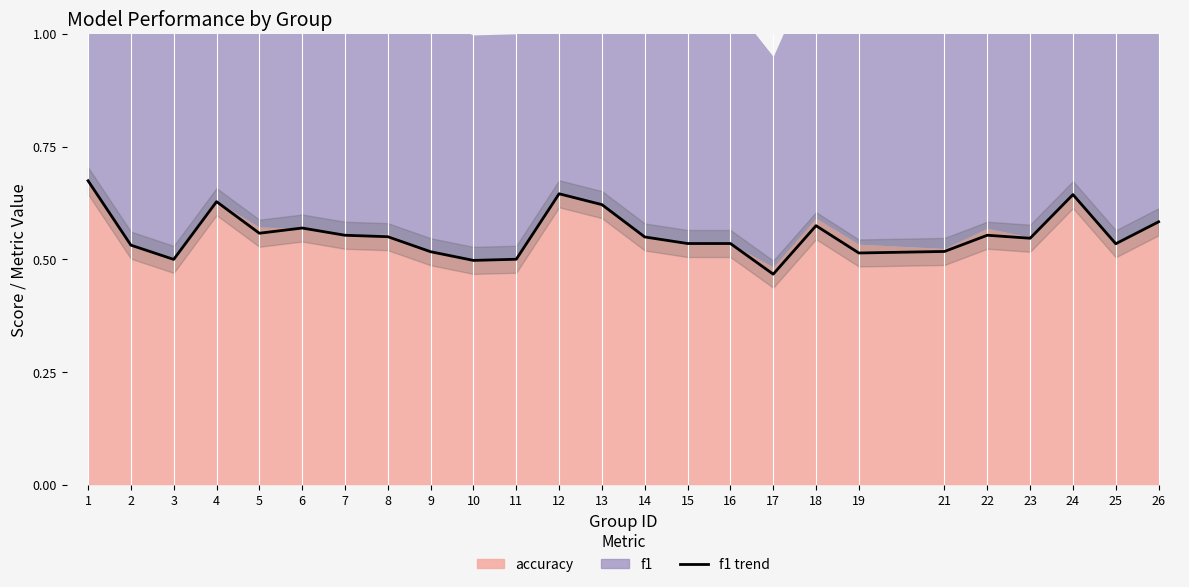

Which category has the highest value across all series?

1